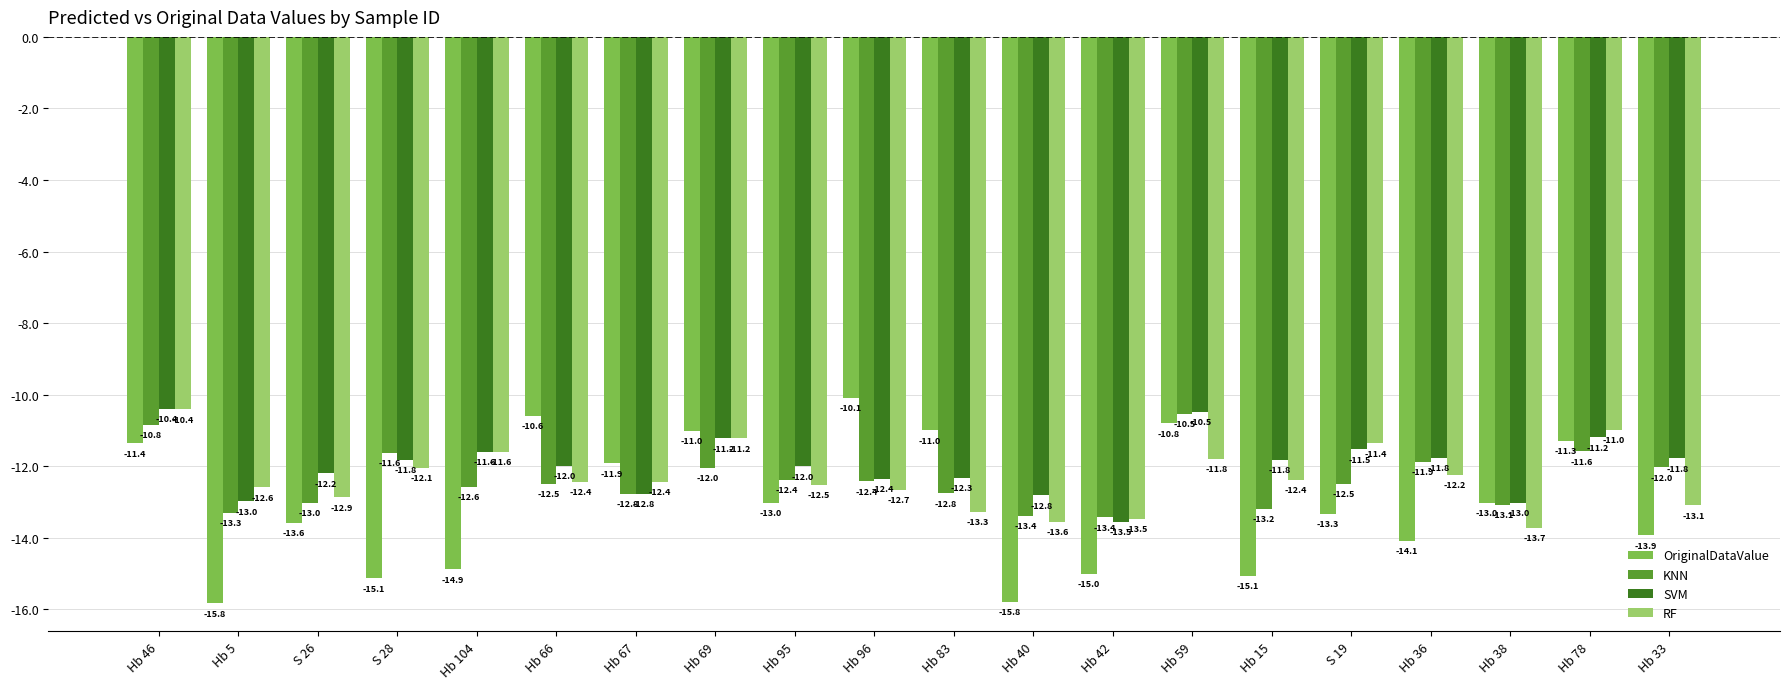

How many bars are there in each group?

4